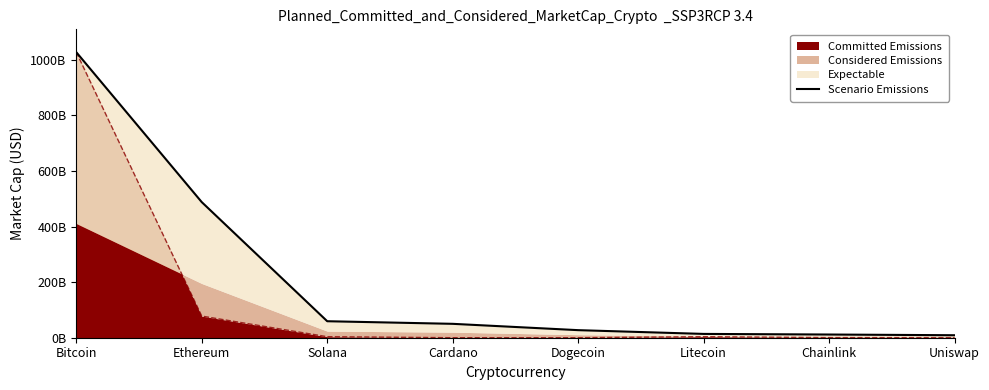

Is it true that the value at Uniswap is 5166670025?

False